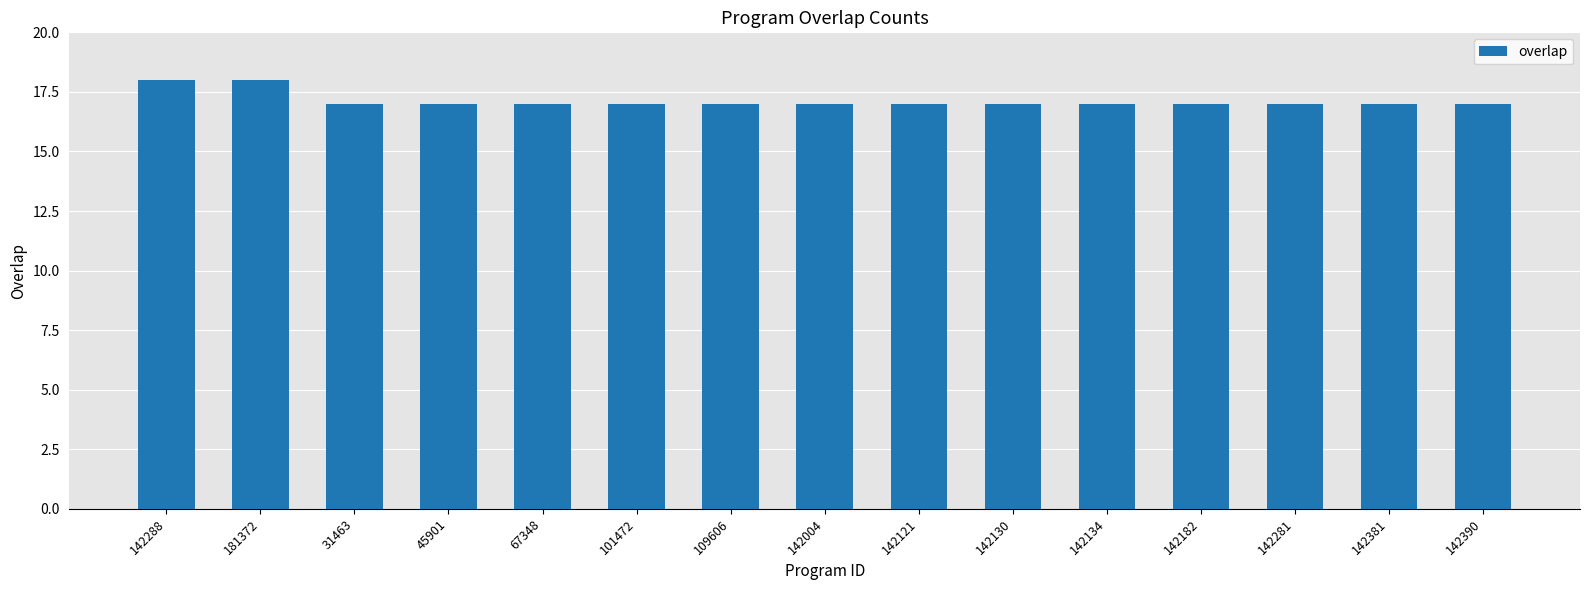

Approximately how many times larger is the value at 142281 compared to 101472?

1.0